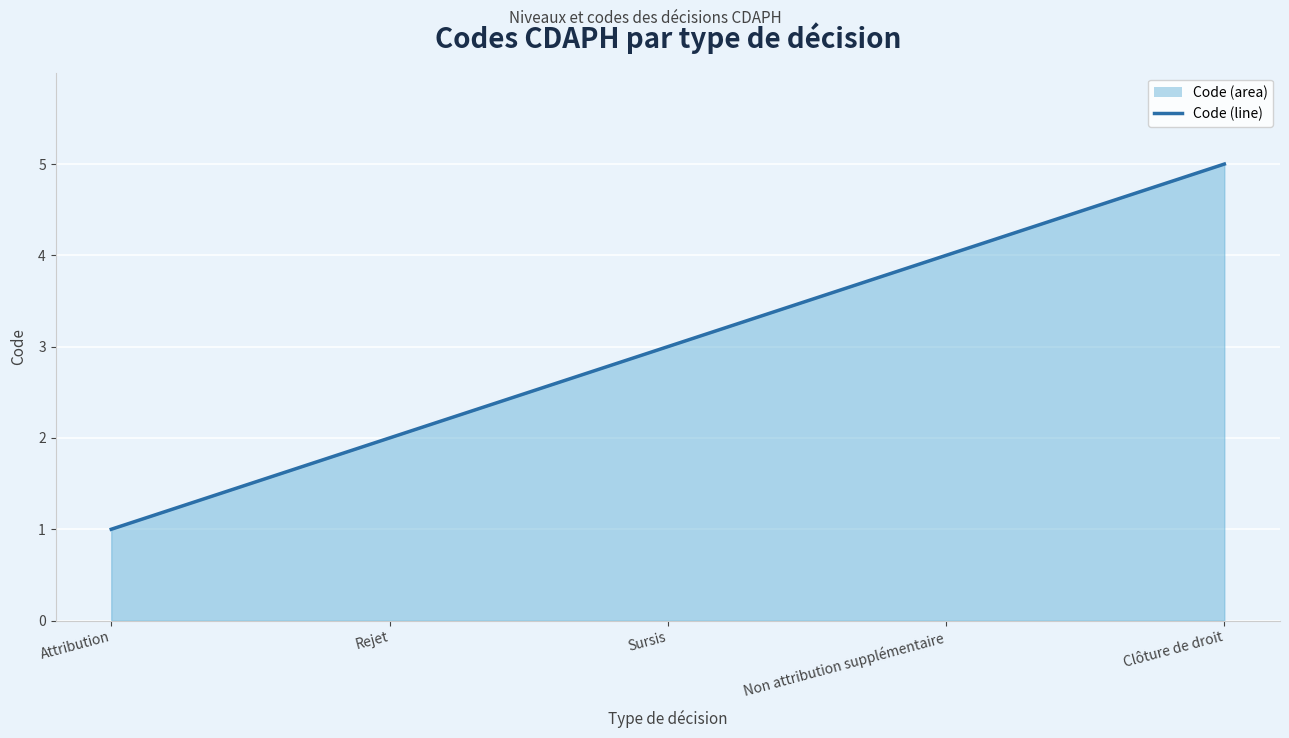

Reading right to left, list all the values displayed in this chart.

Clôture de droit=5	Non attribution supplémentaire=4	Sursis=3	Rejet=2	Attribution=1